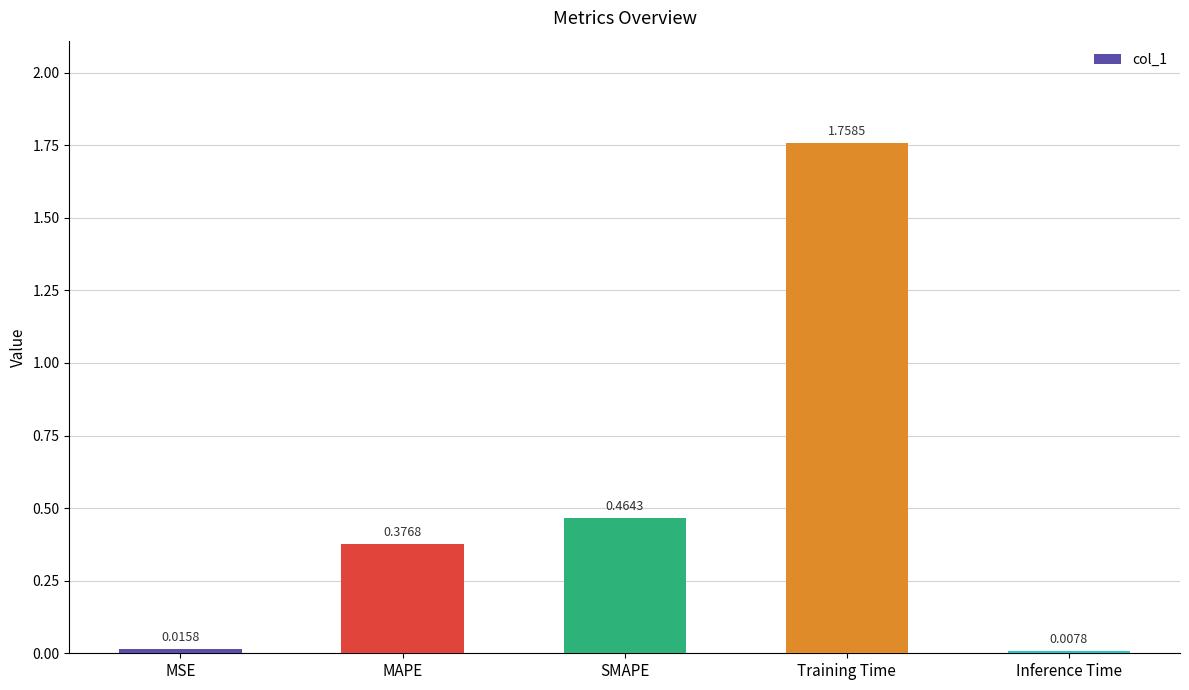

What is the sum of all values?

2.6